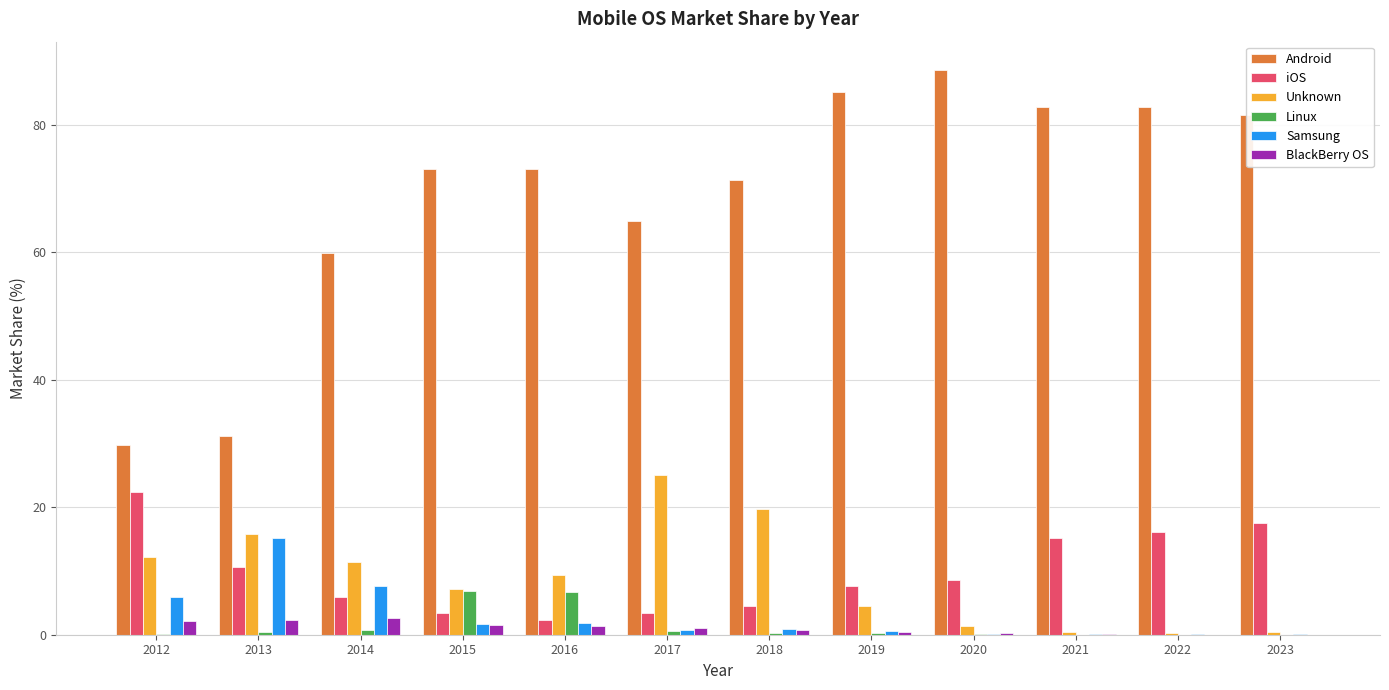

What is the sum of the Android values at 2021 and 2016?

155.8